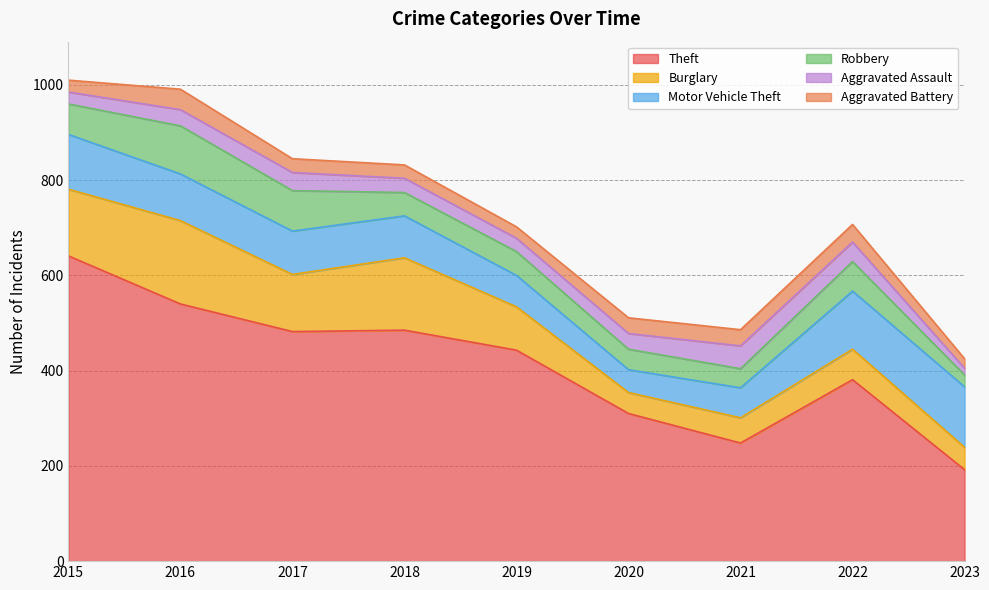

How many interior local peaks does the Theft series have?

2